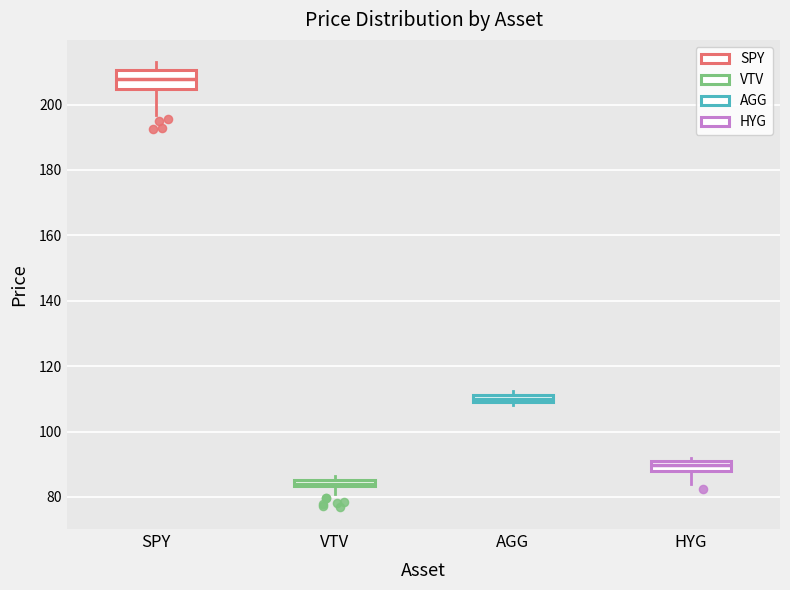

Comparing the boxes themselves (not the whiskers), which one is the tallest?

SPY